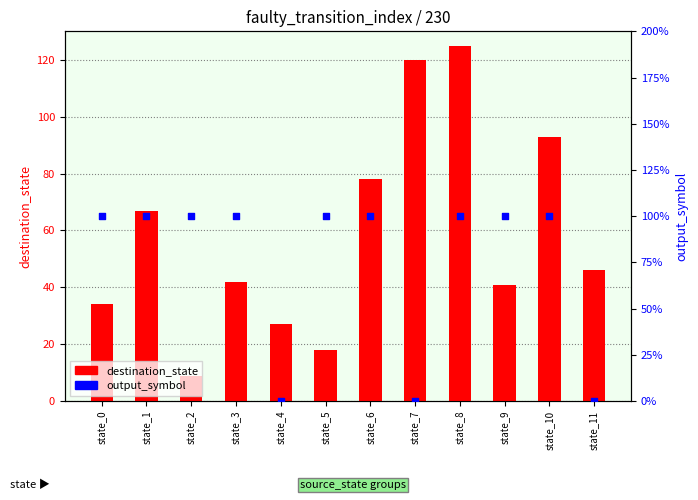

Which series has the largest Y range (max minus min)?

destination_state